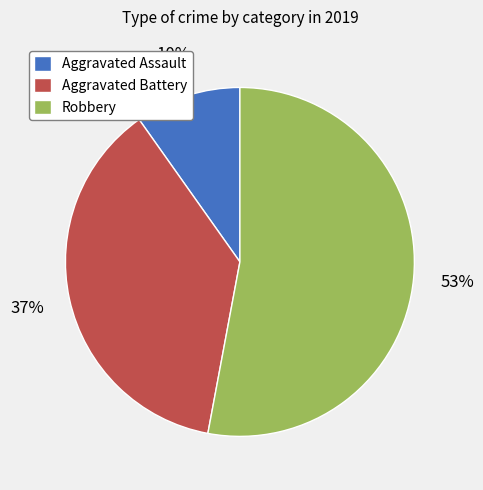

Approximately how many times larger is the value at Robbery compared to Aggravated Battery?

1.4